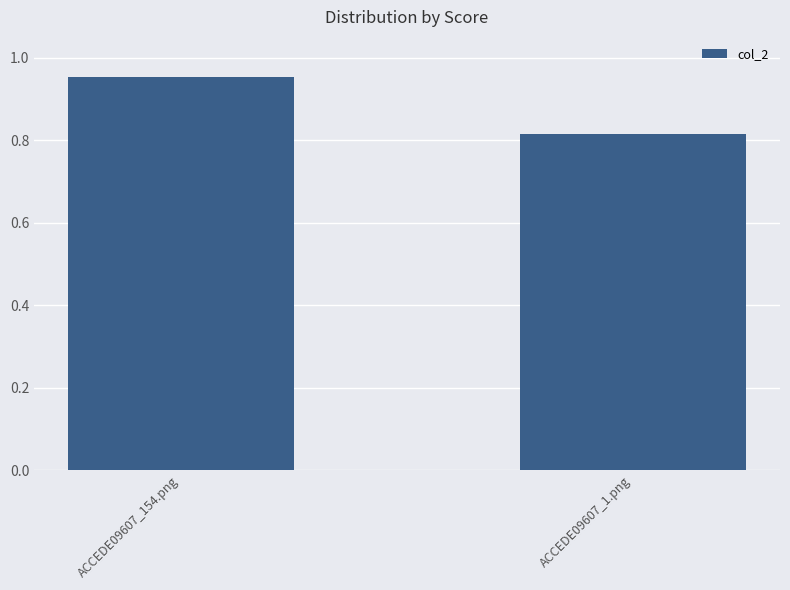

What position from the right is ACCEDE09607_1.png?

1